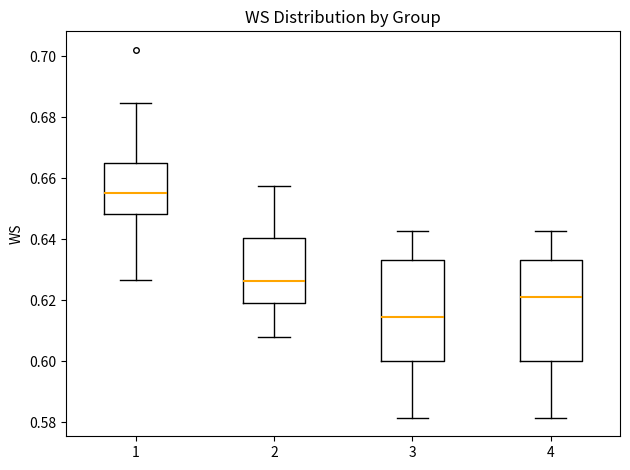

Reading left to right, read every box against the y-axis: the position of its median line, the range the box covers, and the ends of its whiskers. The values are not printed on the chart, so give them approximately, as read against the axis.

1: median 0.656, box 0.648 to 0.664, whiskers 0.626 to 0.684
2: median 0.626, box 0.618 to 0.640, whiskers 0.608 to 0.658
3: median 0.614, box 0.600 to 0.634, whiskers 0.582 to 0.642
4: median 0.622, box 0.600 to 0.634, whiskers 0.582 to 0.642